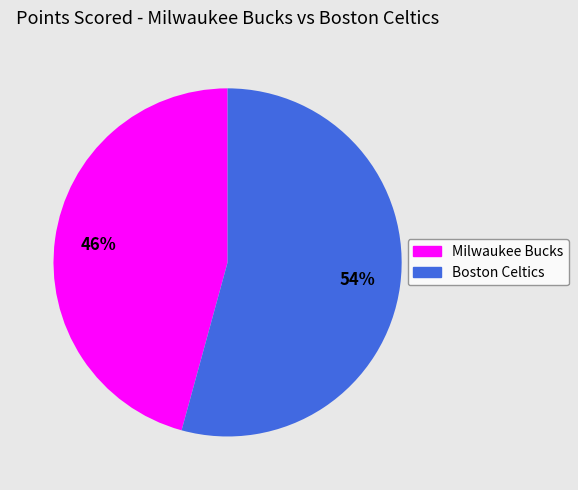

Does any single category account for the majority?

Yes